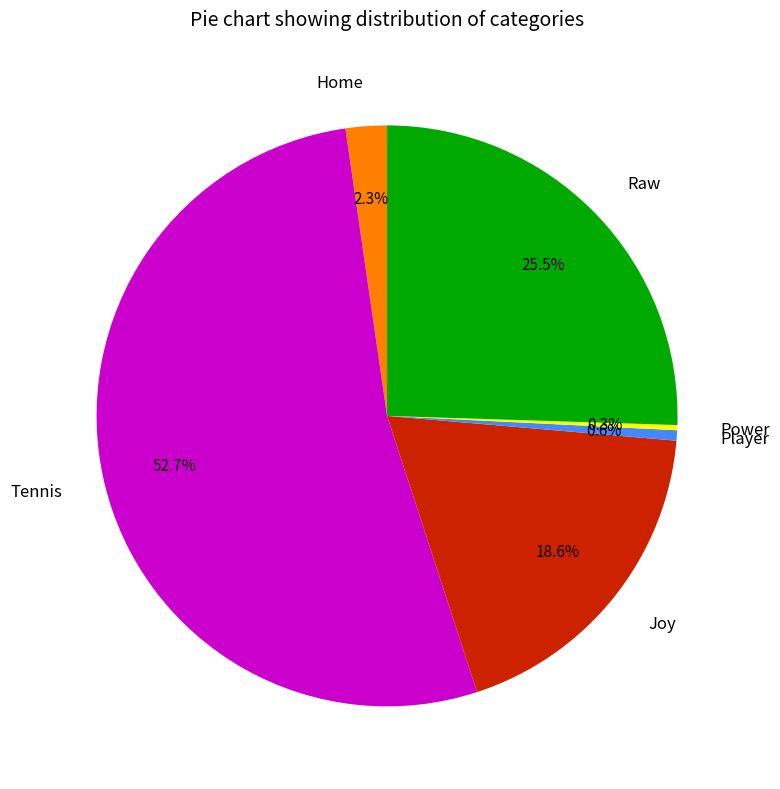

Which has a higher value, Power or Home?

Home